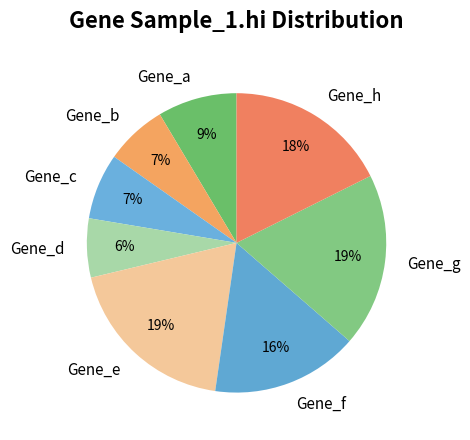

Is Gene_a the majority of the pie?

No